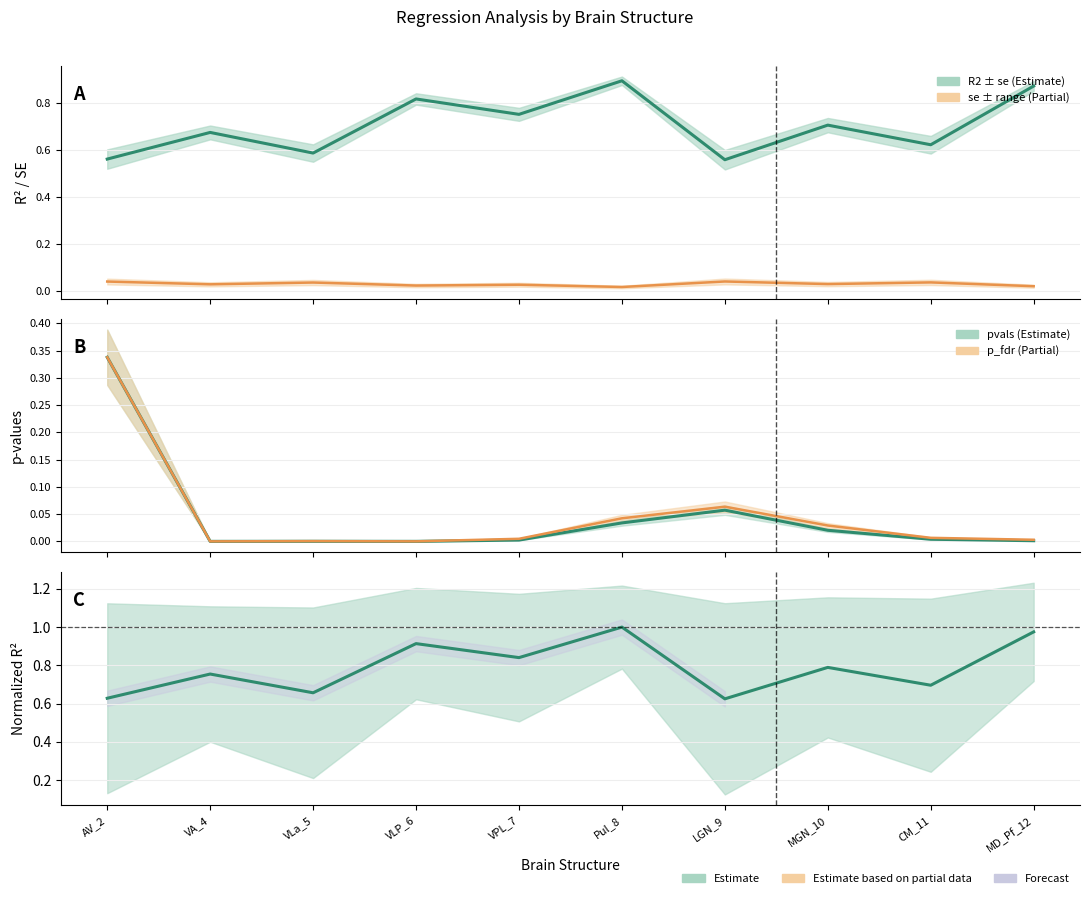

How many lines are shown in the chart?

5